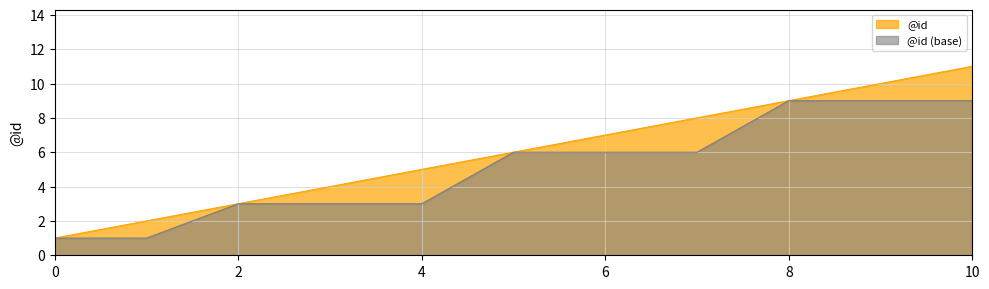

What is the difference between the maximum and minimum values?

10